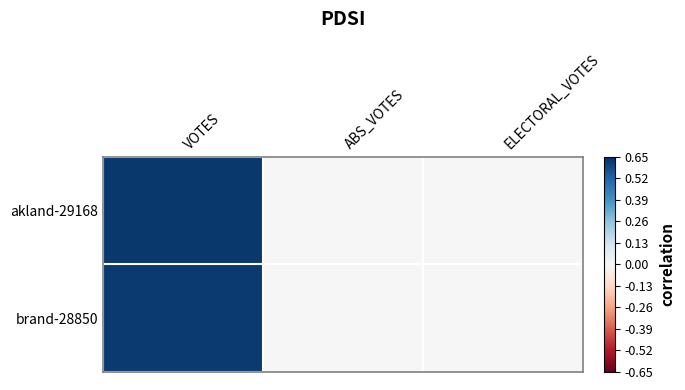

Rank the series by their maximum value, from lowest to highest.

brand-28850, akland-29168